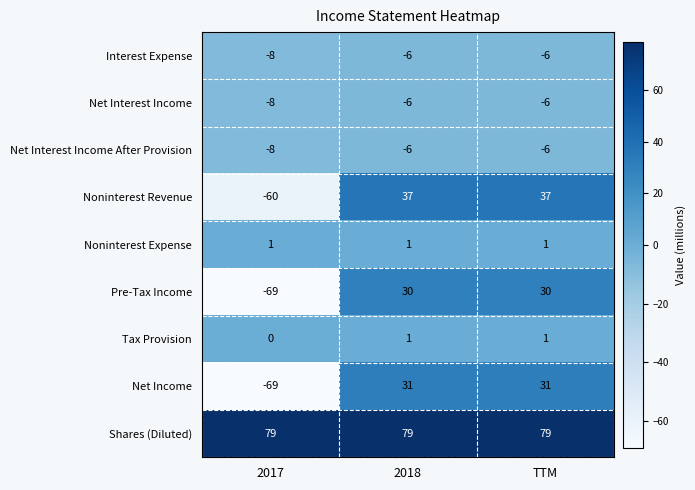

Which series has the largest range (max minus min)?

Net Income